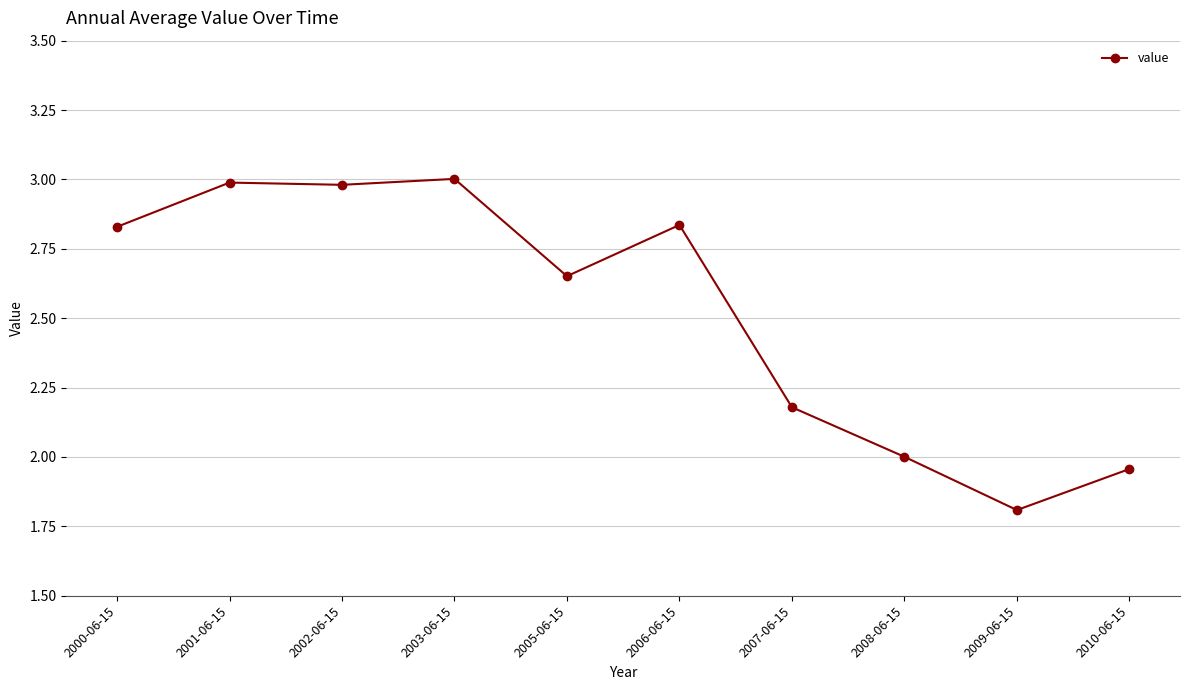

What is the greatest value displayed?

3.0